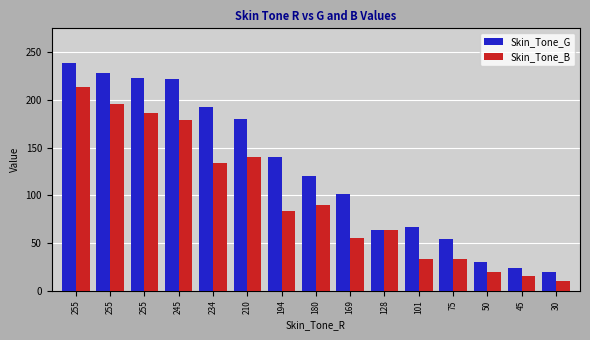

Reading left to right, what are all the values shown in this chart?

Skin_Tone_G: 239	228	223	222	192	180	140	120	101	64	67	54	30	24	20
Skin_Tone_B: 213	196	186	179	134	140	83	90	55	64	33	33	20	15	10